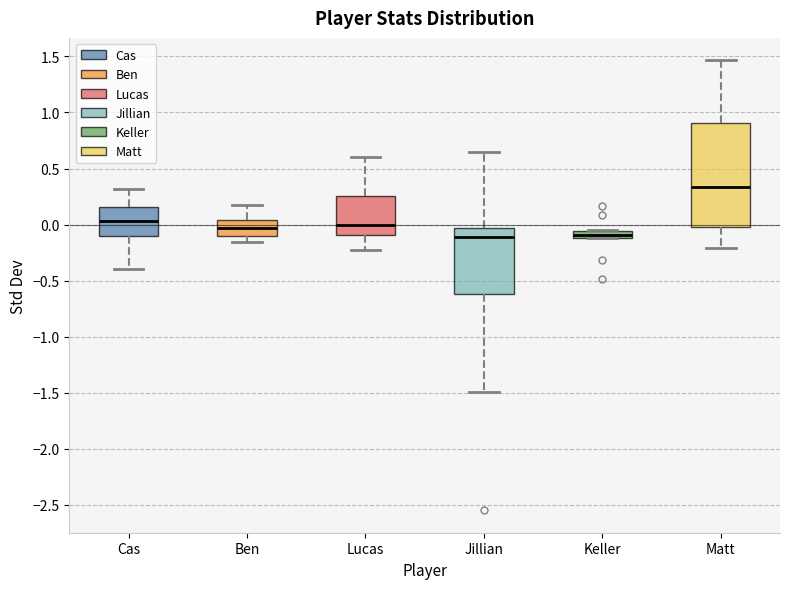

Comparing the boxes themselves (not the whiskers), which one is the tallest?

Matt